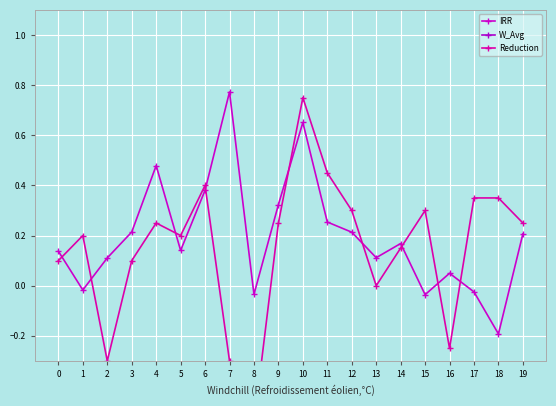

True or false: IRR has more than 0 points higher than both neighbors.

True